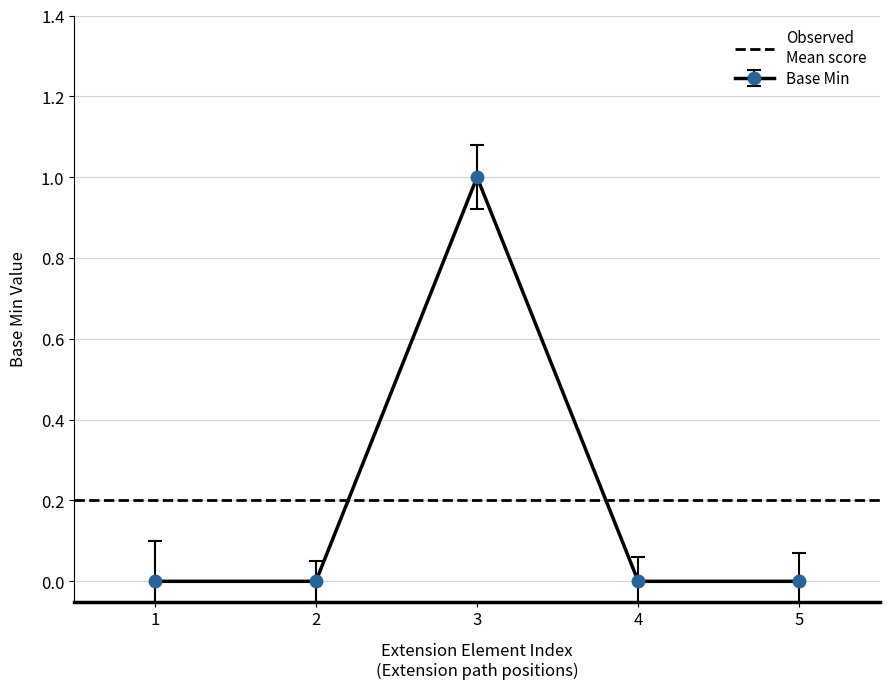

Count the values in the range 0 to 1.

5